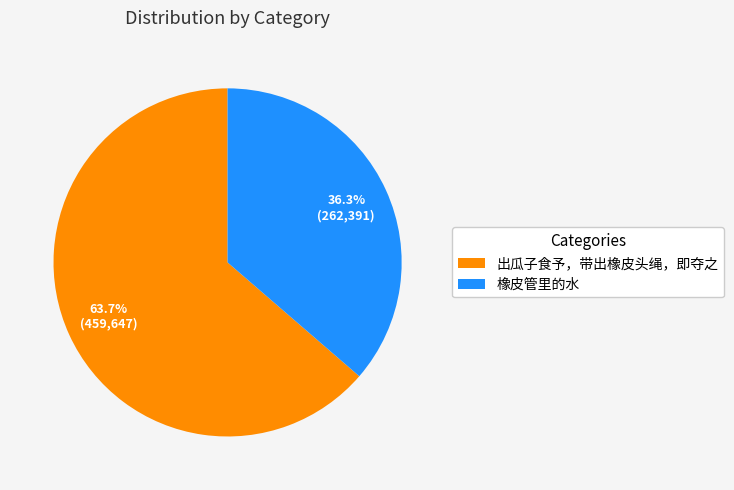

To the nearest percent, what percentage of the pie is 橡皮管里的水?

36%